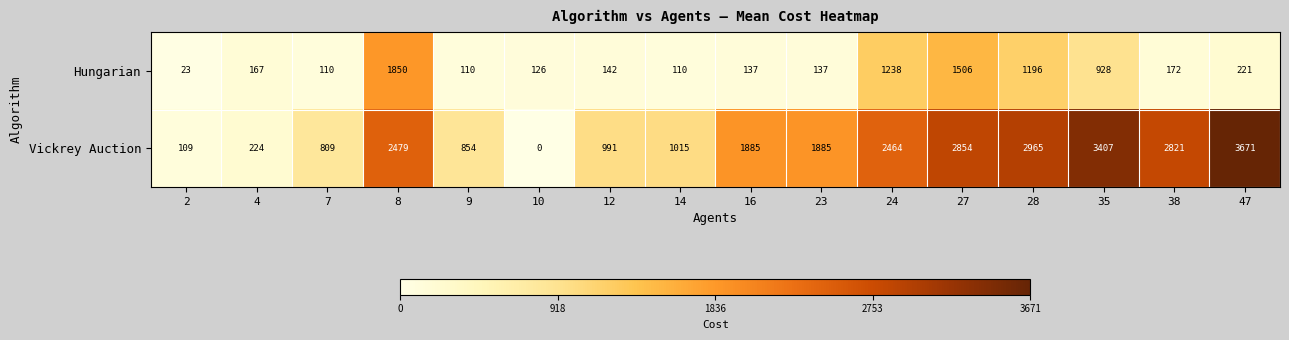

Is it true that Hungarian equals 151 at 9?

False